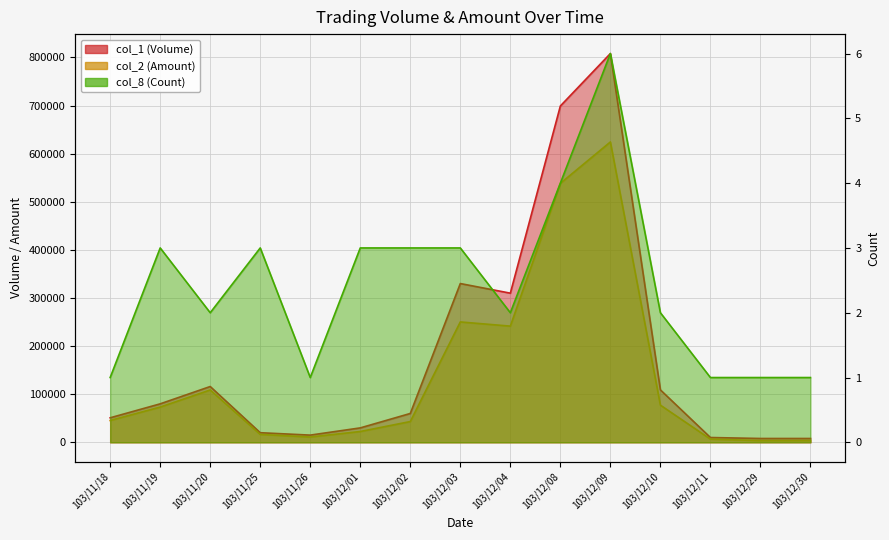

True or false: col_2 (Amount) and col_1 (Volume) cross at least once.

False